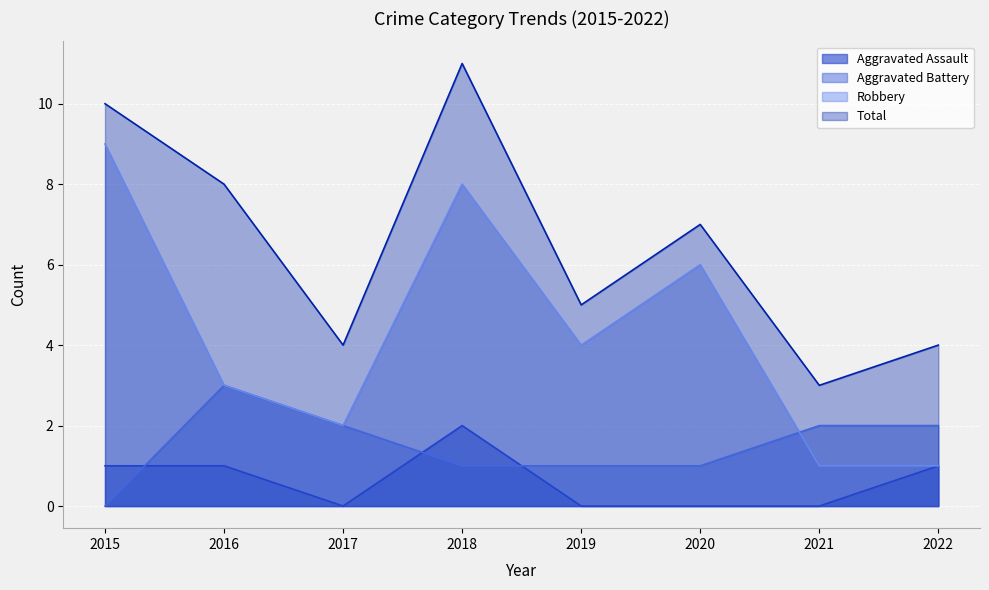

How many data points in Aggravated Battery are above 2?

1